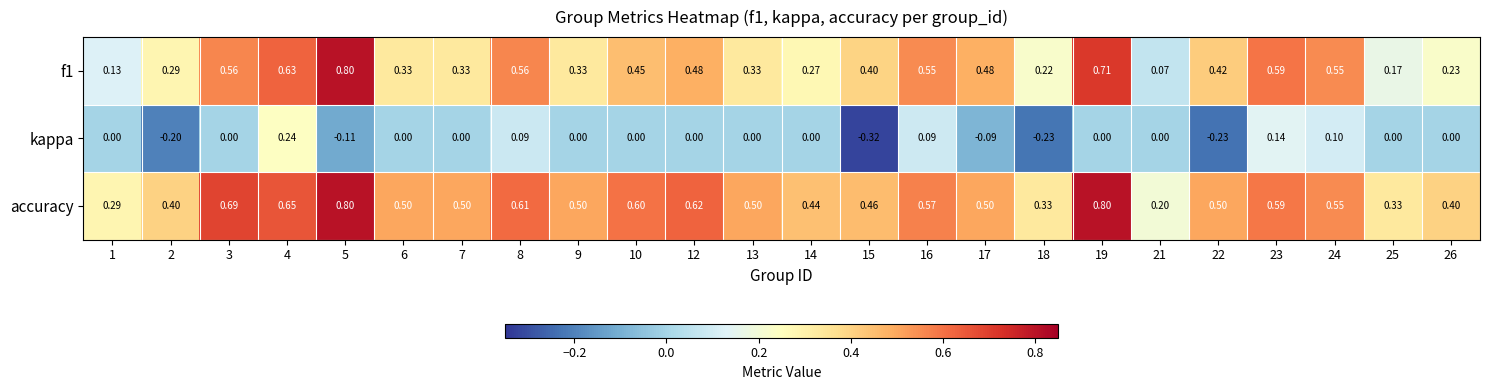

Is the value of accuracy at 2 greater than the value of kappa at 7?

Yes